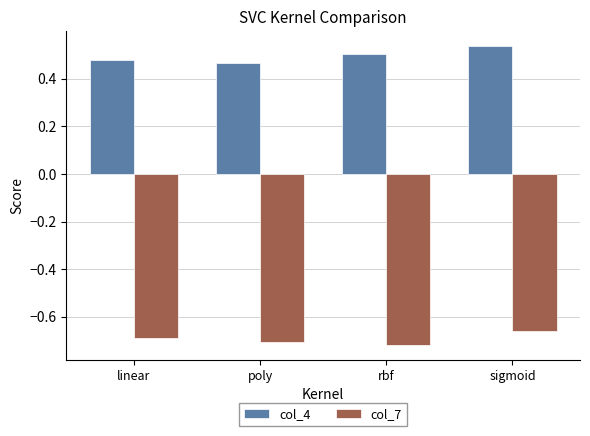

What is the difference between the maximum and minimum values in the col_4 series?

0.1